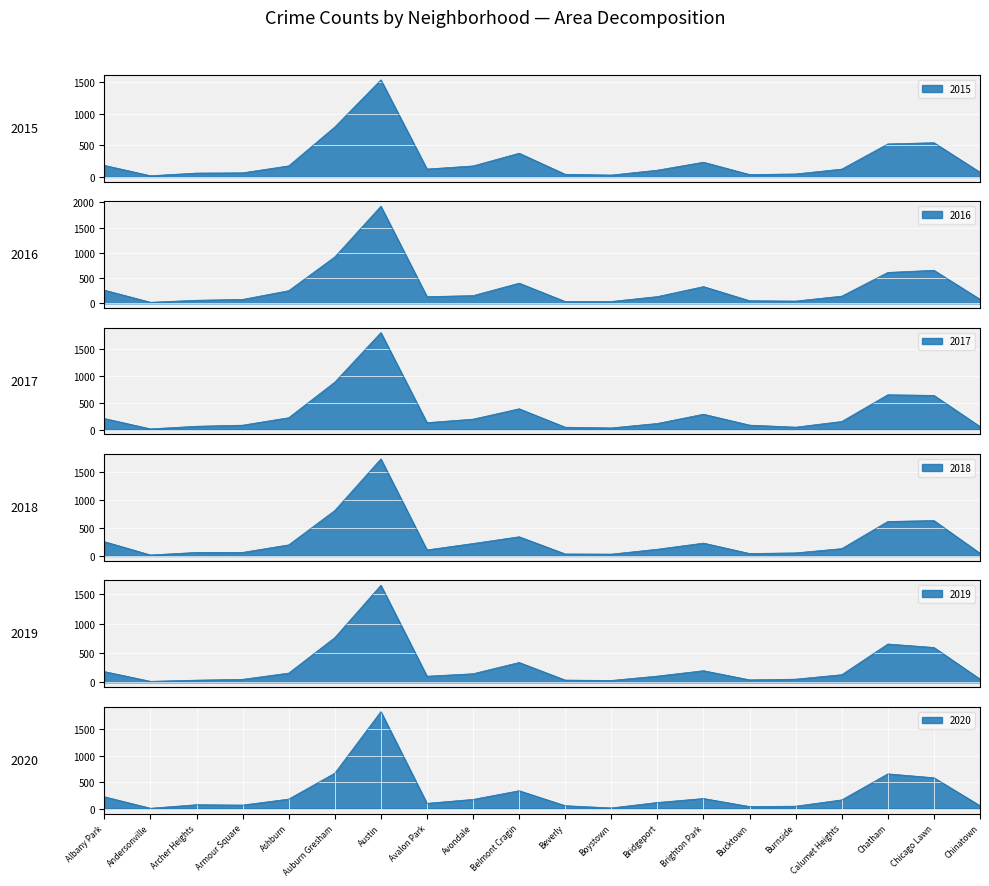

Count the number of data series in this chart.

6